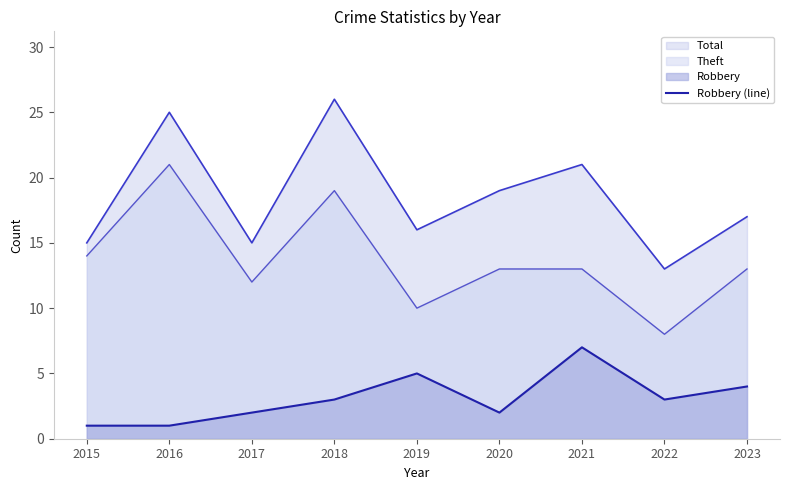

What is the spread (max minus min) of values at 2021?

14